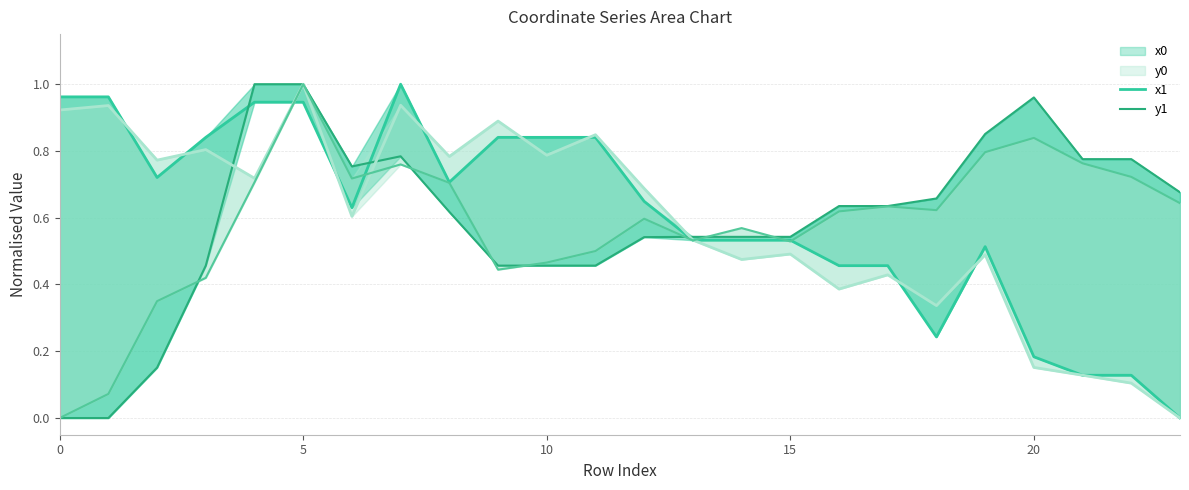

Reading left to right, list all the values displayed in this chart.

x0: 1.0	1.0	0.7	0.8	0.9	0.9	0.6	1.0	0.7	0.8	0.8	0.8	0.6	0.5	0.5	0.5	0.5	0.5	0.2	0.5	0.2	0.1	0.1	0.0
y0: 0.0	0.0	0.2	0.5	1.0	1.0	0.8	0.8	0.6	0.5	0.5	0.5	0.5	0.5	0.5	0.5	0.6	0.6	0.7	0.9	1.0	0.8	0.8	0.7
x1: 0.9	0.9	0.8	0.8	0.7	1.0	0.6	0.9	0.8	0.9	0.8	0.8	0.7	0.5	0.5	0.5	0.4	0.4	0.3	0.5	0.2	0.1	0.1	0.0
y1: 0.0	0.1	0.4	0.4	0.7	1.0	0.7	0.8	0.7	0.4	0.5	0.5	0.6	0.5	0.6	0.5	0.6	0.6	0.6	0.8	0.8	0.8	0.7	0.6